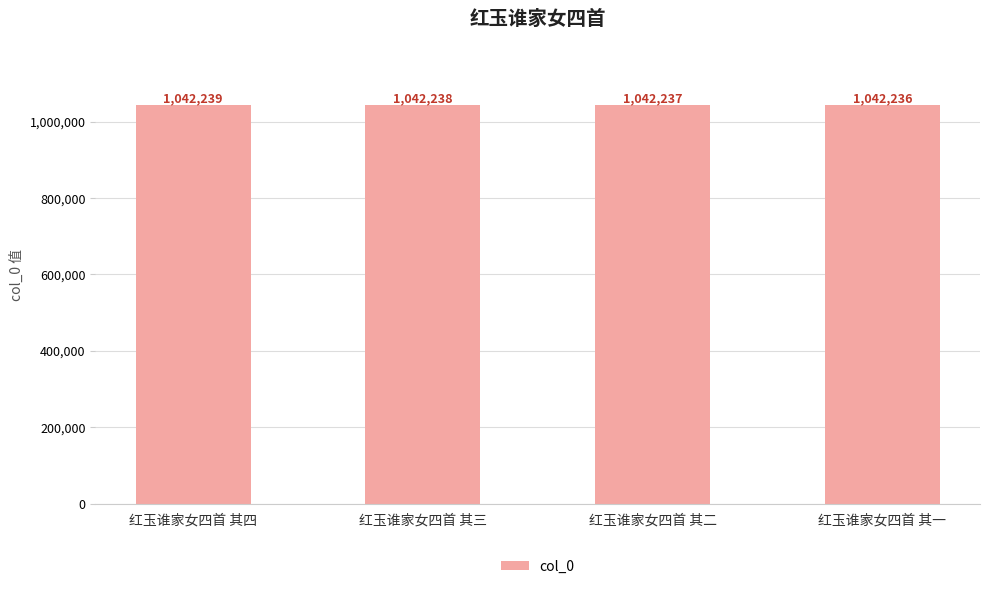

Reading right to left, extract all data points from this chart.

1042236	1042237	1042238	1042239